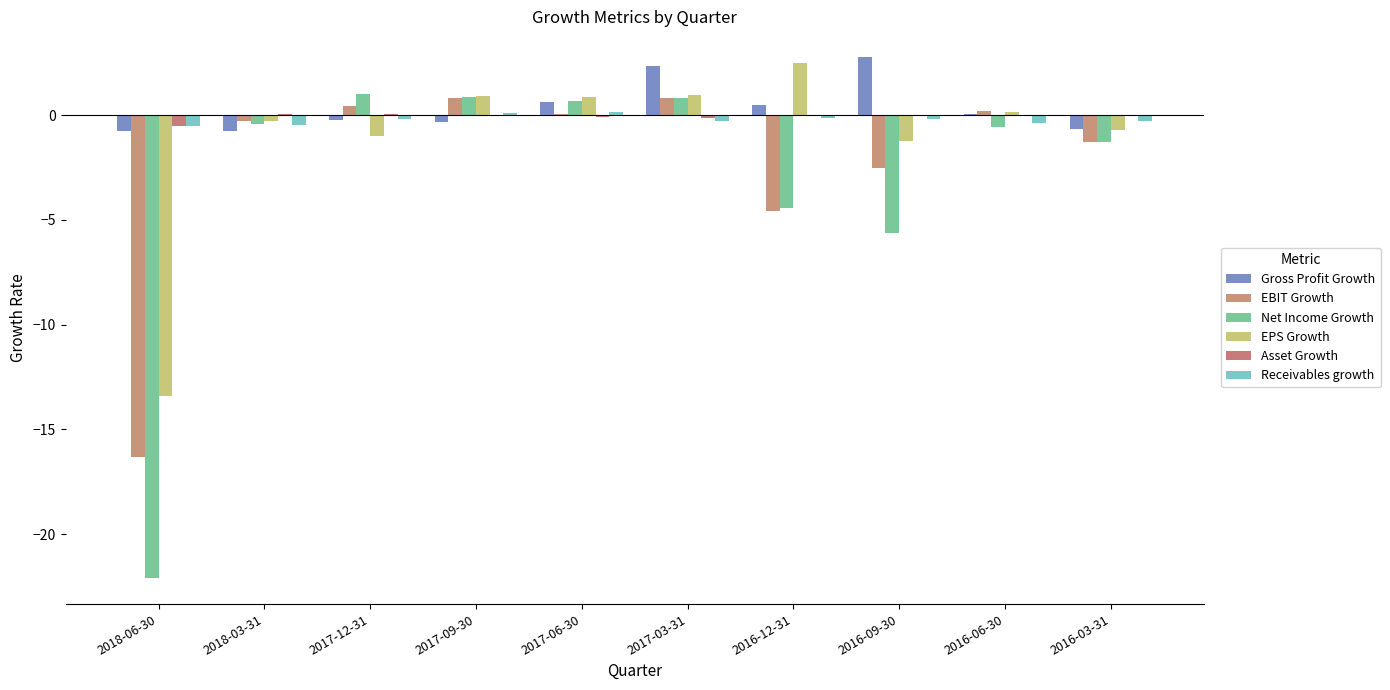

Is the value of Asset Growth at 2016-03-31 greater than the value of Receivables growth at 2016-12-31?

Yes